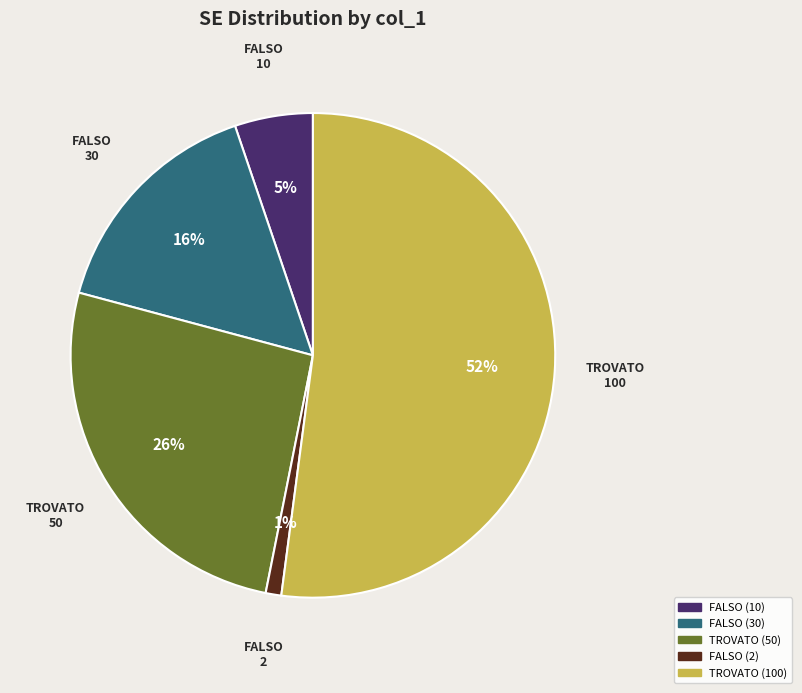

Which slice represents more than half of the pie?

TROVATO (100)